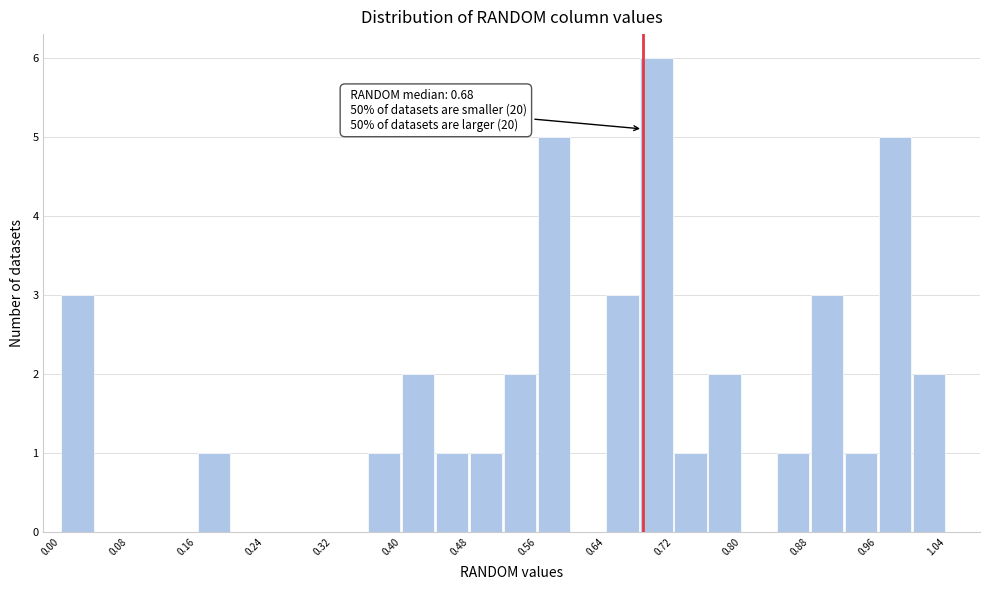

Which range on the x-axis has the tallest bar?

0.68 to 0.72